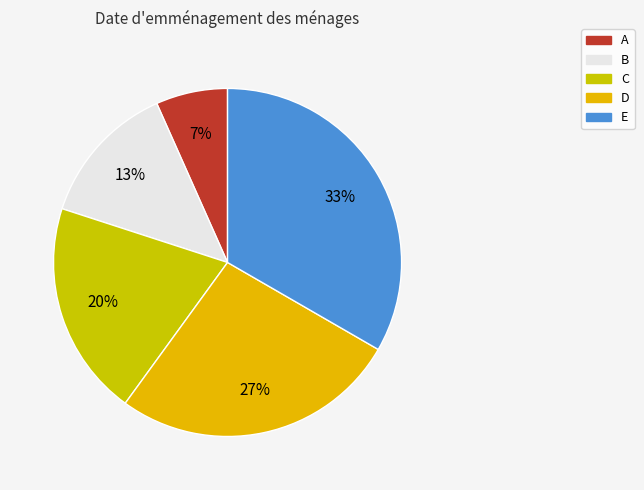

How many segments does this pie chart have?

5